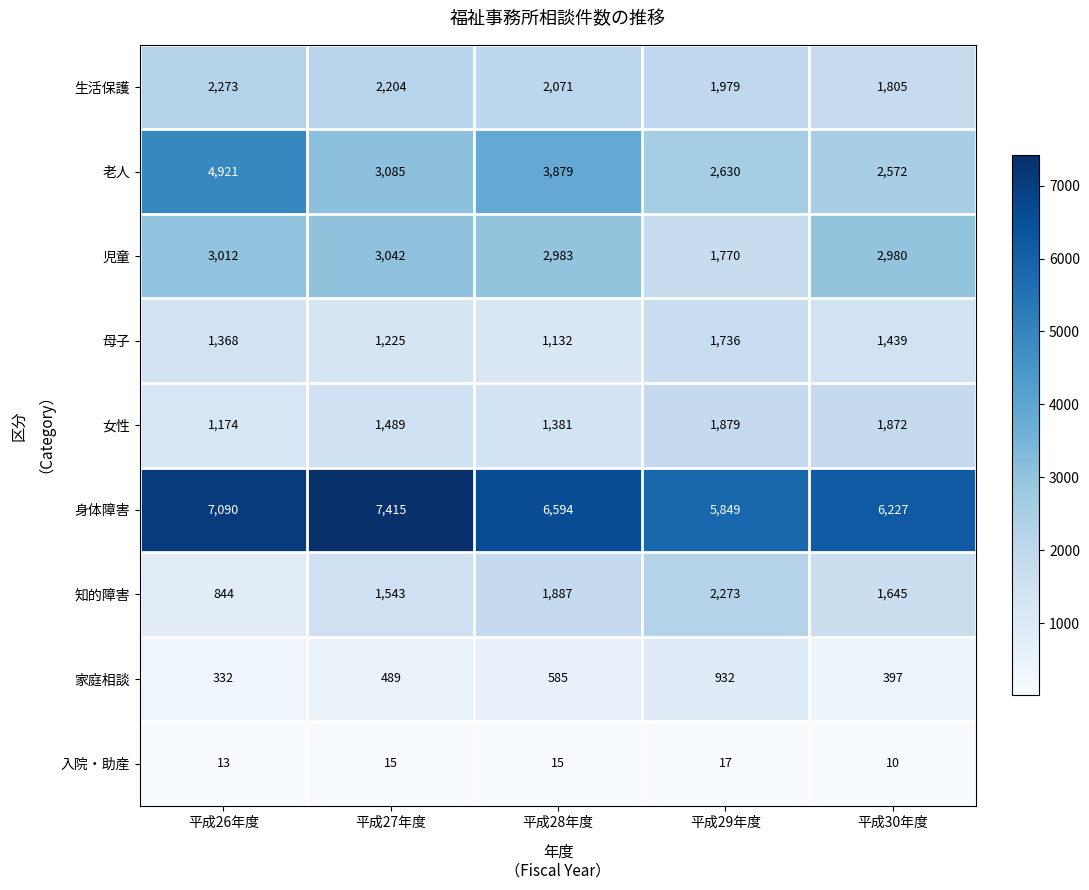

At 平成30年度, list the series in order from largest to smallest.

身体障害, 児童, 老人, 女性, 生活保護, 知的障害, 母子, 家庭相談, 入院・助産